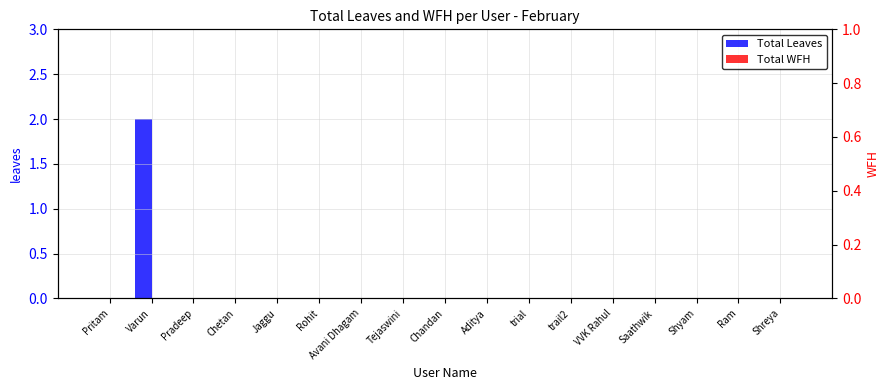

Is it true that Total Leaves equals 0 at Pritam?

True